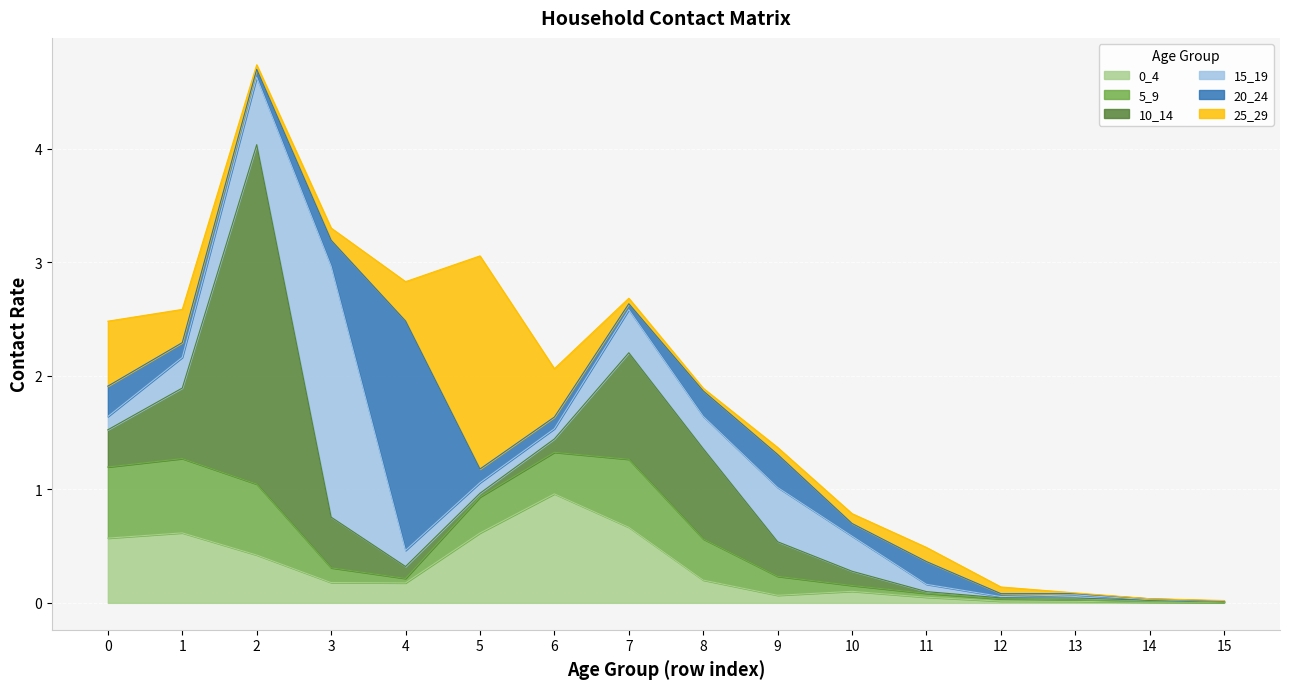

True or false: 0_4 has a value of 0.6 at 0.

True